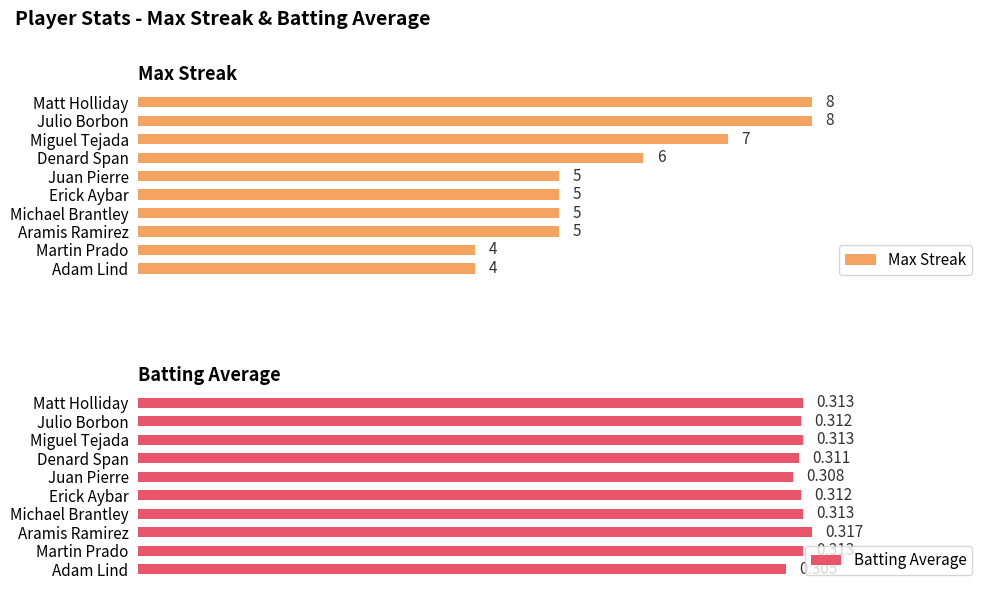

How many values in the Max Streak series are below 5?

2